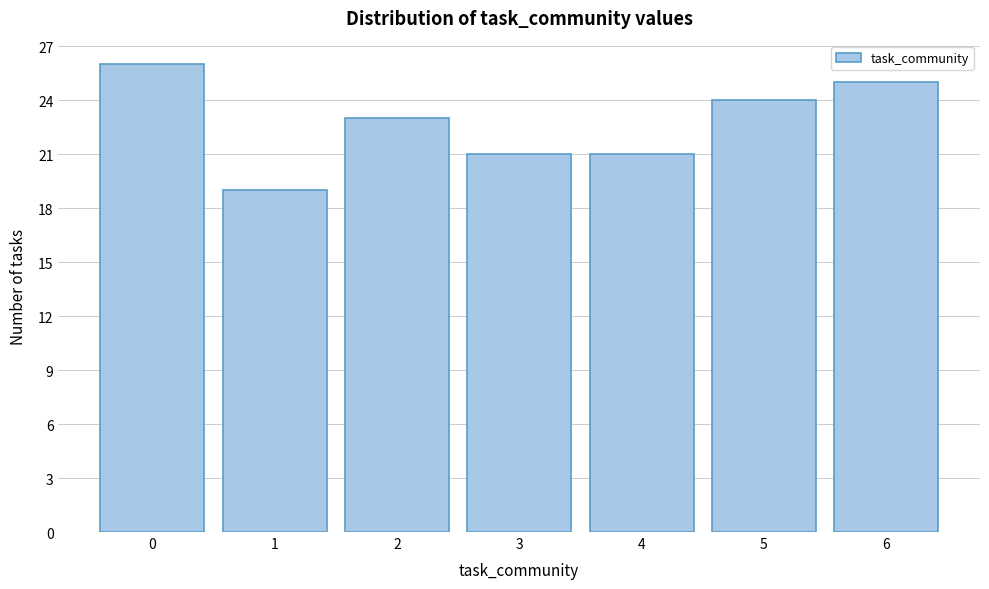

Reading left to right, list every bar in this chart as the range it spans on the x-axis followed by its height. The values are not printed on the chart, so give them approximately, as read against the axis.

-0.5 to 0.5: 26
0.5 to 1.5: 19
1.5 to 2.5: 23
2.5 to 3.5: 21
3.5 to 4.5: 21
4.5 to 5.5: 24
5.5 to 6.5: 25